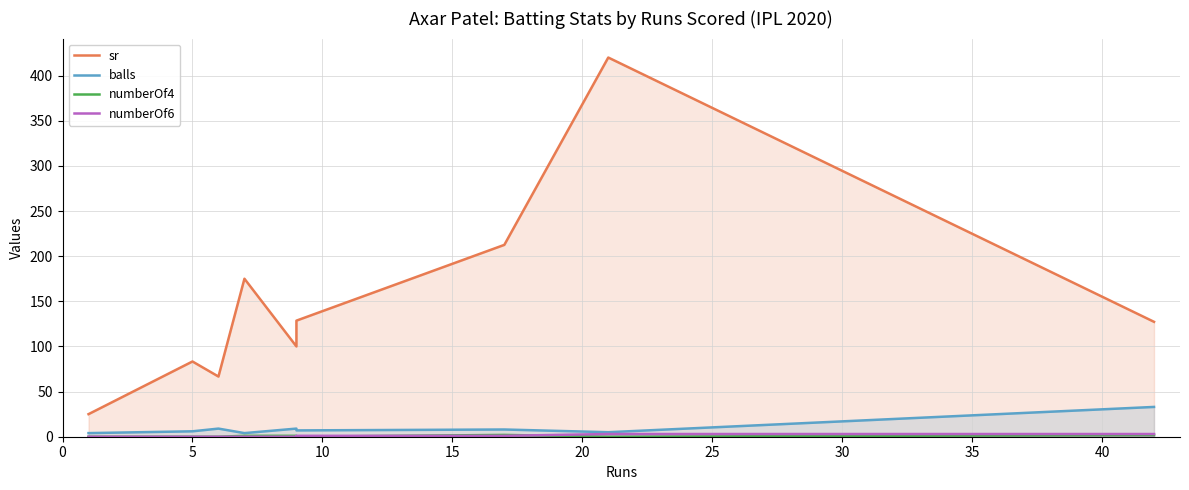

What are all the series names shown in the legend?

sr, balls, numberOf4, numberOf6